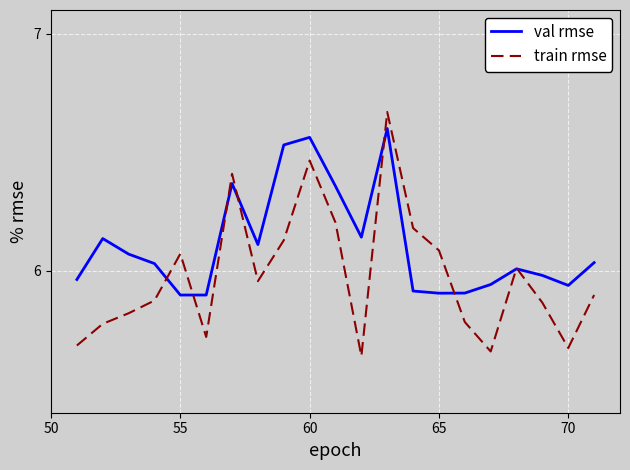

What are all the series names shown in the legend?

val rmse, train rmse